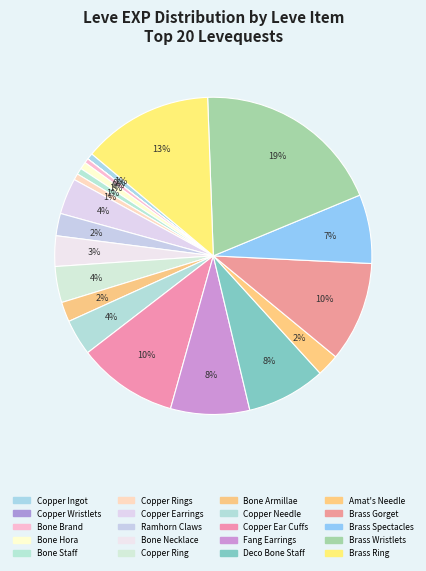

Is there a majority slice in this chart?

No